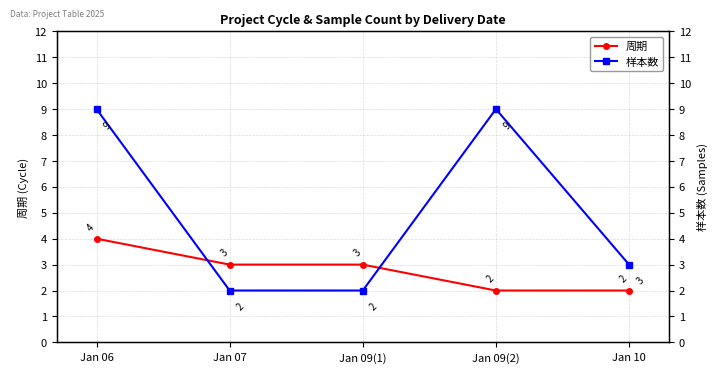

Between Jan 09(1) and Jan 09(2), which series saw the biggest shift?

样本数